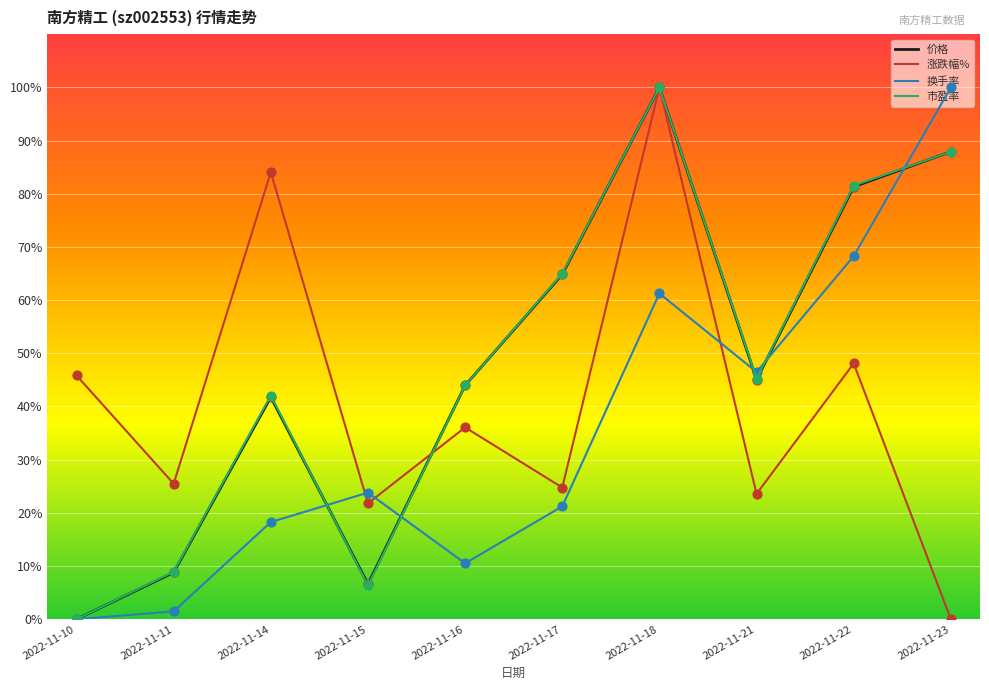

What is the total value across all series at 2022-11-17?

175.8